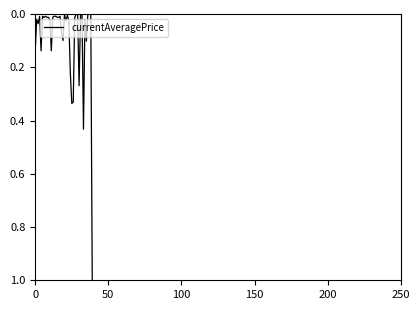

What is the greatest value displayed?

1.0